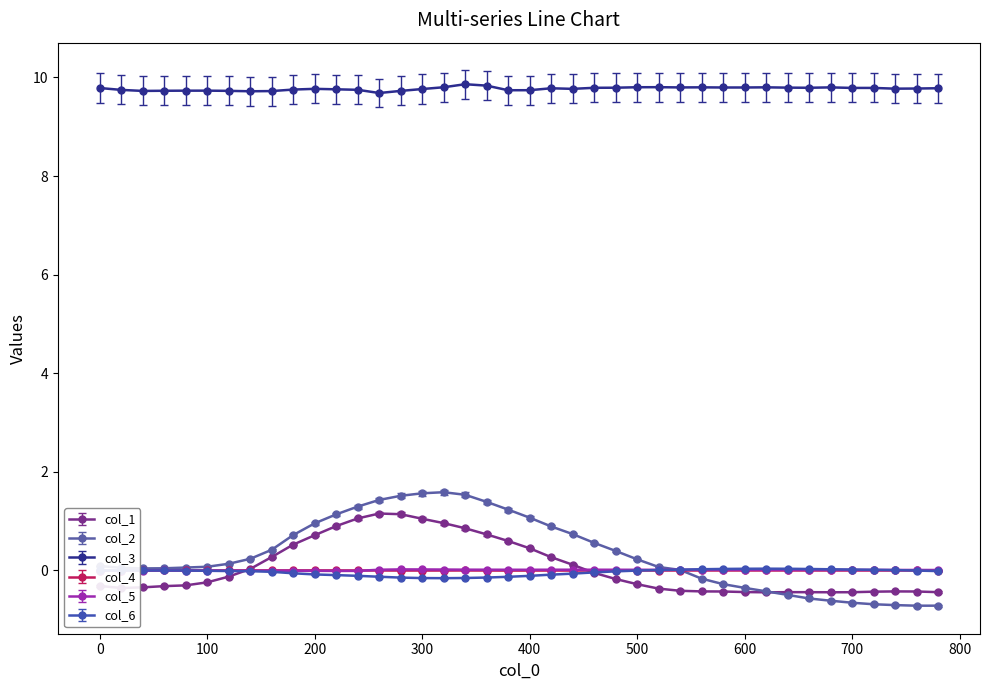

What is the value of the col_3 point at the 5th from the left?

9.7